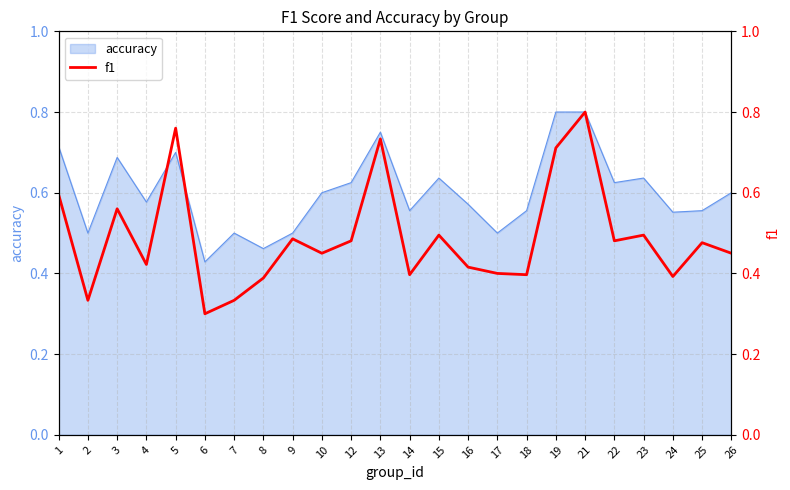

List the labels in order of value, largest first.

21, 5, 13, 19, 1, 3, 15, 23, 9, 12, 22, 25, 10, 26, 4, 16, 17, 14, 18, 24, 8, 2, 7, 6